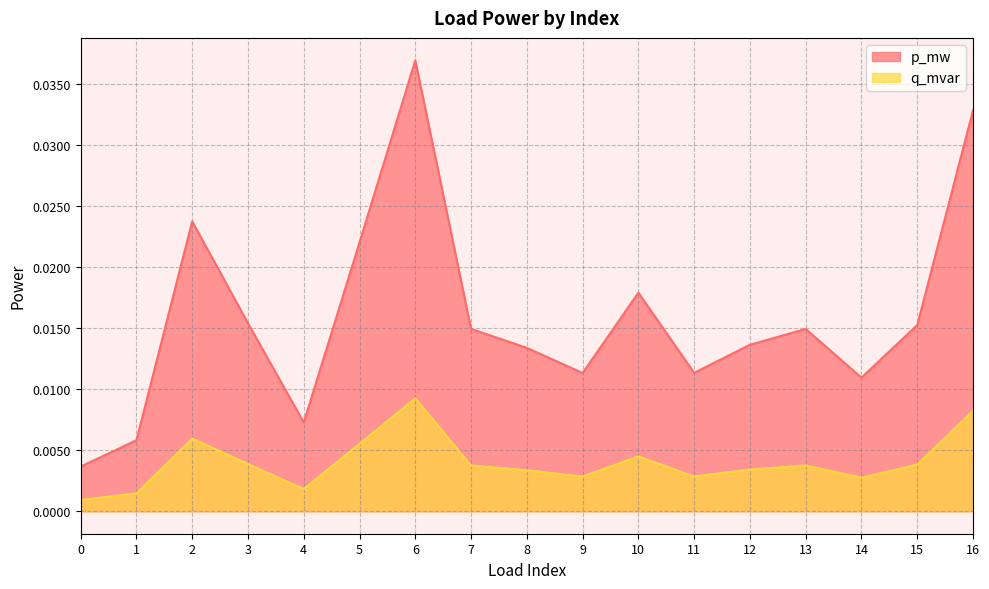

Does the chart have visible grid lines?

Yes